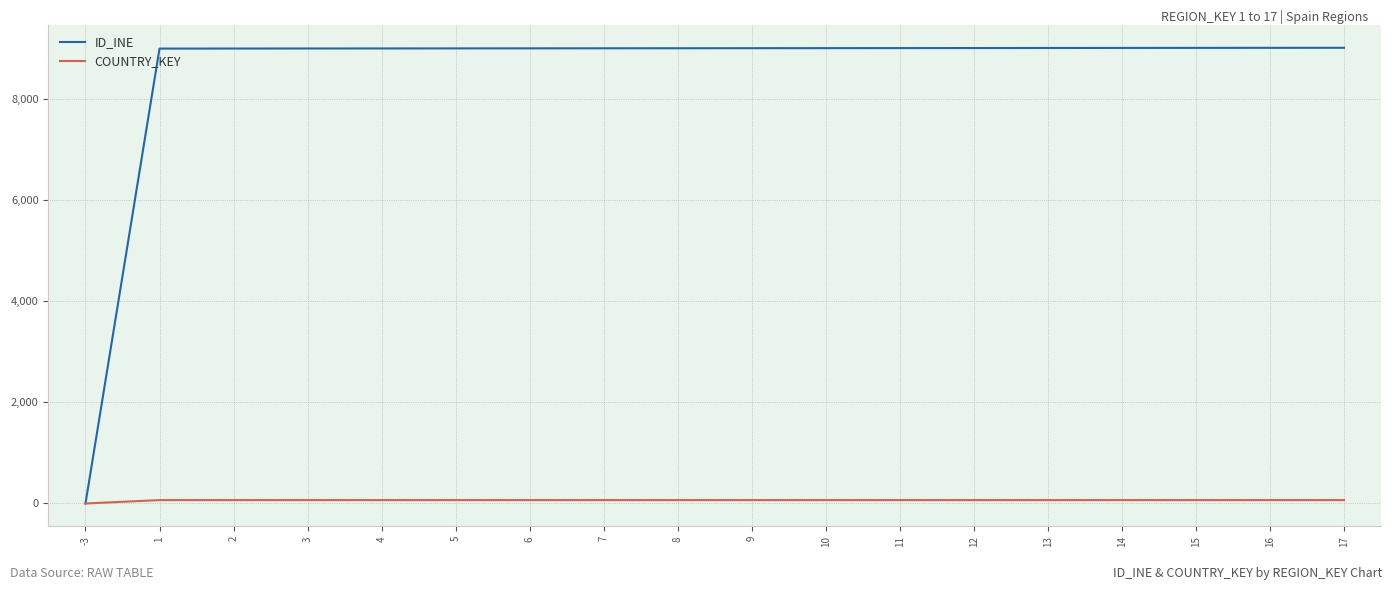

How many negative values does the ID_INE series have?

1